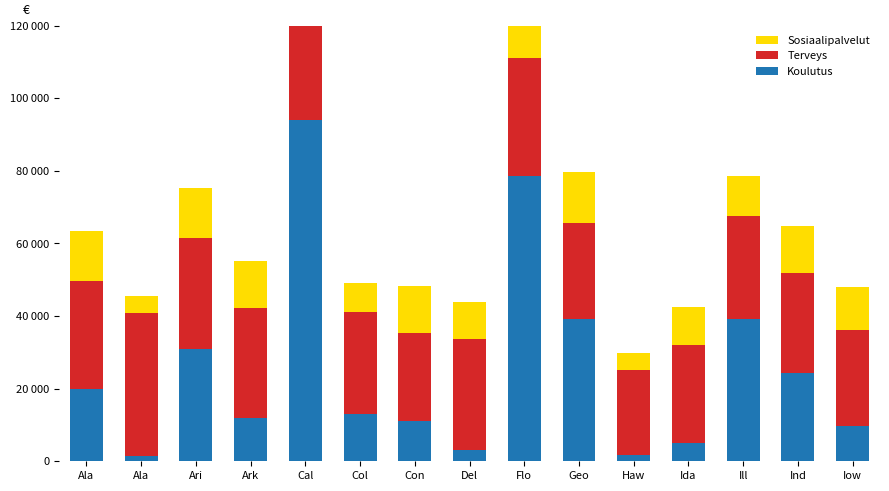

At which label does Terveys first exceed 28017?

Ala